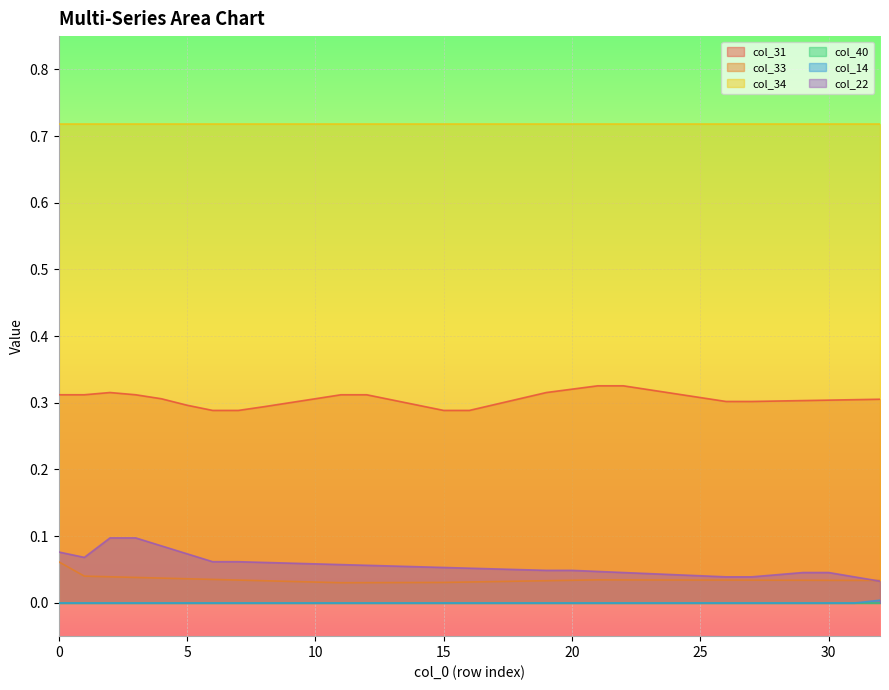

Reading left to right, list all the values displayed in this chart.

col_31: 0=0.3	1=0.3	2=0.3	3=0.3	4=0.3	5=0.3	6=0.3	7=0.3	8=0.3	9=0.3	10=0.3	11=0.3	12=0.3	13=0.3	14=0.3	15=0.3	16=0.3	17=0.3	18=0.3	19=0.3	20=0.3	21=0.3	22=0.3	23=0.3	24=0.3	25=0.3	26=0.3	27=0.3	28=0.3	29=0.3	30=0.3	31=0.3	32=0.3
col_33: 0=0.1	1=0.0	2=0.0	3=0.0	4=0.0	5=0.0	6=0.0	7=0.0	8=0.0	9=0.0	10=0.0	11=0.0	12=0.0	13=0.0	14=0.0	15=0.0	16=0.0	17=0.0	18=0.0	19=0.0	20=0.0	21=0.0	22=0.0	23=0.0	24=0.0	25=0.0	26=0.0	27=0.0	28=0.0	29=0.0	30=0.0	31=0.0	32=0.0
col_14: 0=-0.0	1=-0.0	2=-0.0	3=-0.0	4=-0.0	5=-0.0	6=-0.0	7=-0.0	8=-0.0	9=-0.0	10=-0.0	11=-0.0	12=-0.0	13=-0.0	14=-0.0	15=-0.0	16=-0.0	17=-0.0	18=-0.0	19=-0.0	20=-0.0	21=-0.0	22=-0.0	23=-0.0	24=-0.0	25=-0.0	26=-0.0	27=-0.0	28=-0.0	29=-0.0	30=-0.0	31=-0.0	32=0.0
col_22: 0=0.1	1=0.1	2=0.1	3=0.1	4=0.1	5=0.1	6=0.1	7=0.1	8=0.1	9=0.1	10=0.1	11=0.1	12=0.1	13=0.1	14=0.1	15=0.1	16=0.1	17=0.1	18=0.0	19=0.0	20=0.0	21=0.0	22=0.0	23=0.0	24=0.0	25=0.0	26=0.0	27=0.0	28=0.0	29=0.0	30=0.0	31=0.0	32=0.0